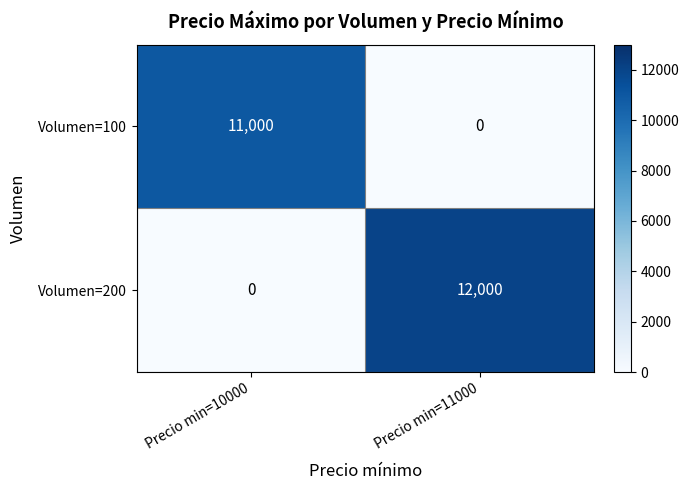

Reading left to right, extract all data points from this chart.

Volumen=100: Precio min=10000=11000	Precio min=11000=0
Volumen=200: Precio min=10000=0	Precio min=11000=12000